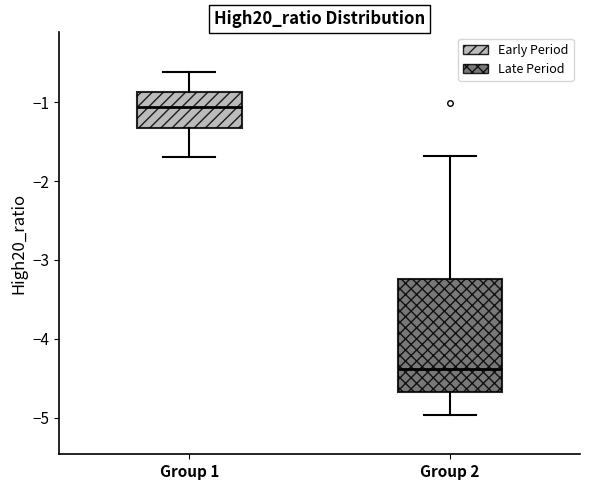

Reading left to right, transcribe this box plot: for each box, give where its median line is, the range the box spans, and where its two whiskers end, as read against the y-axis. The values are not printed on the chart, so give them approximately, as read against the axis.

Group 1: median -1.1, box -1.3 to -0.9, whiskers -1.7 to -0.6
Group 2: median -4.4, box -4.7 to -3.2, whiskers -5.0 to -1.7